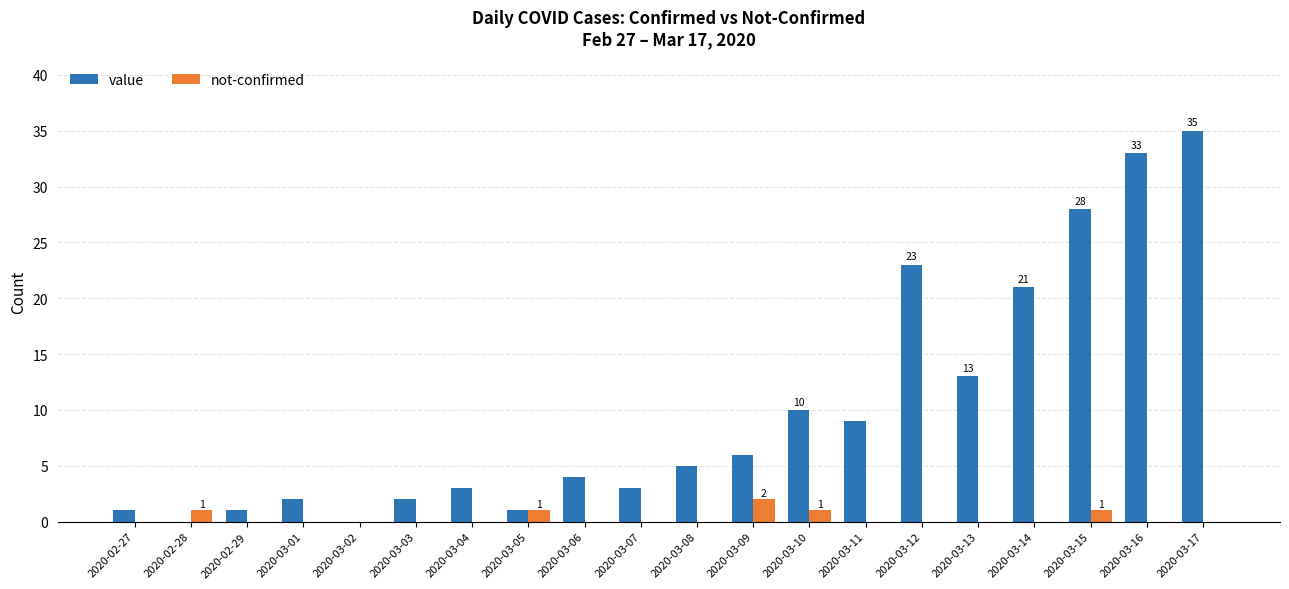

Count the number of categories in the chart.

20